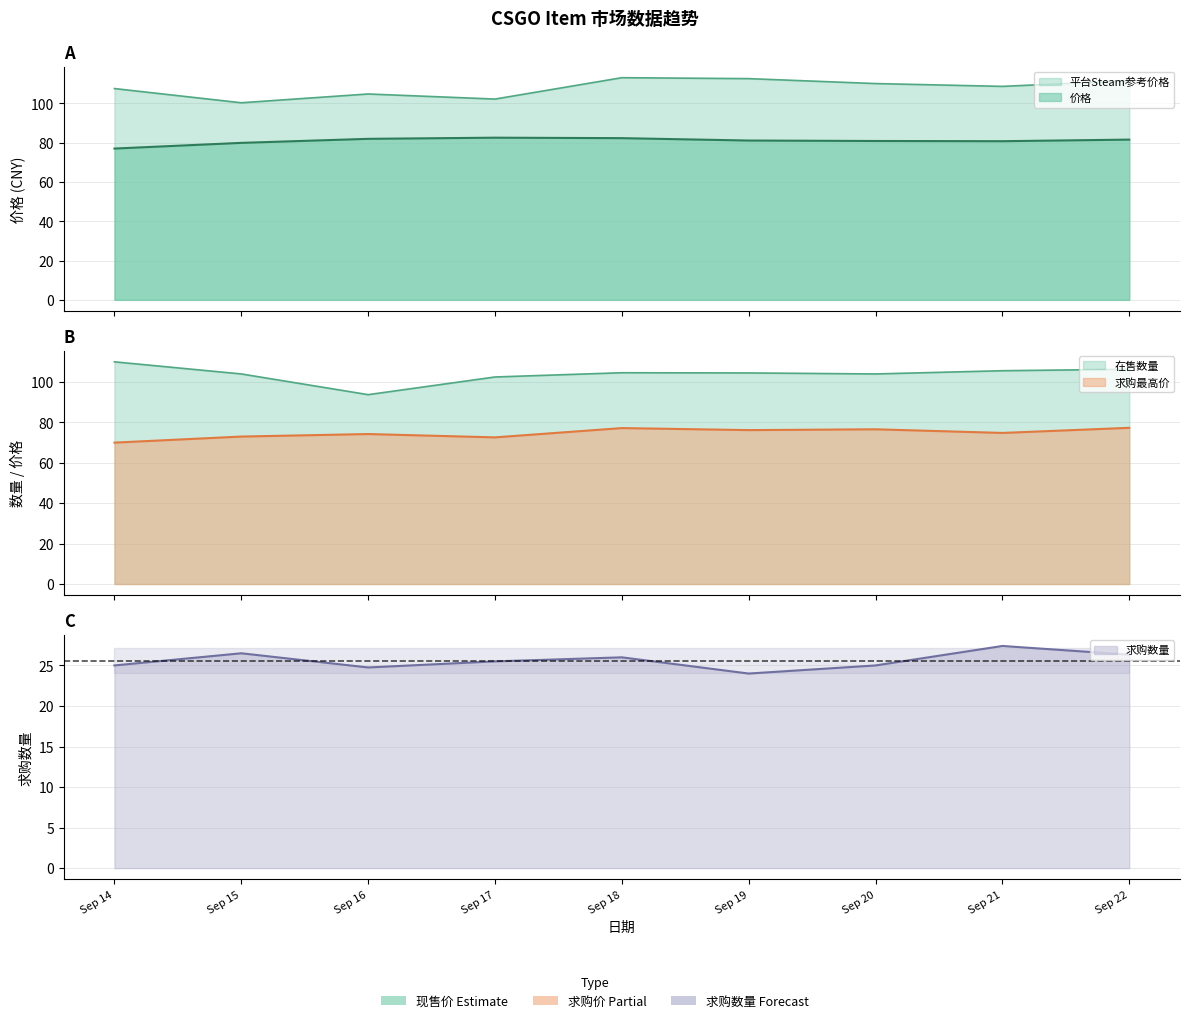

Between Sep 16 and Sep 20, which series saw the biggest shift?

在售数量